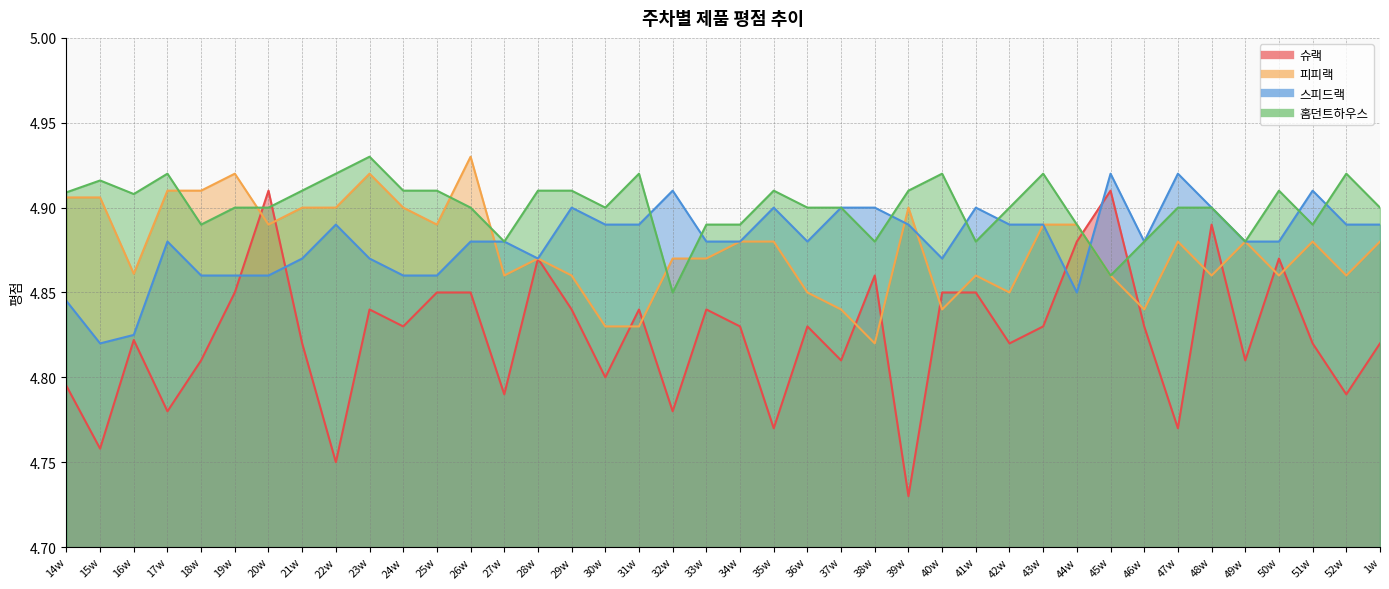

What is the total value across all series at 26w?

19.6